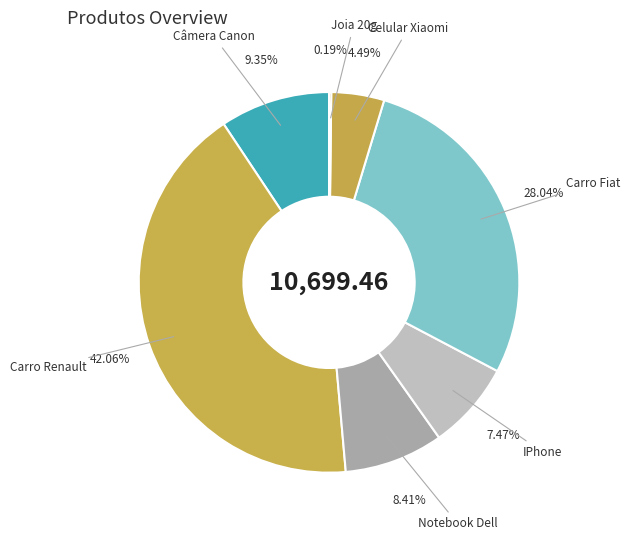

Which has a higher value, Celular Xiaomi or Câmera Canon?

Câmera Canon